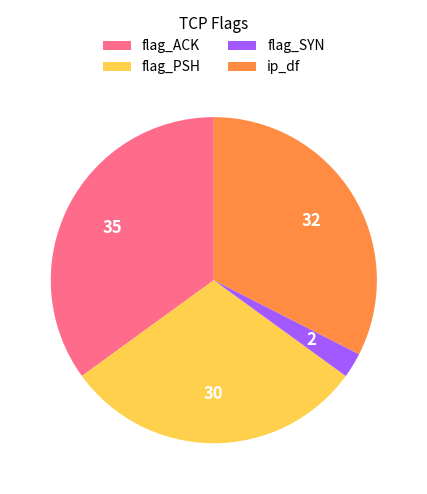

How many slices are in this pie chart?

4